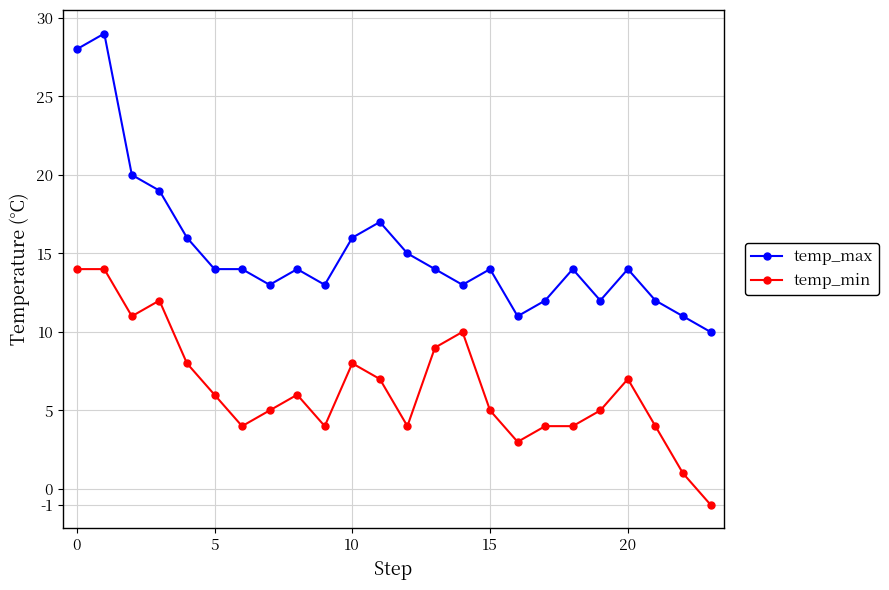

List the series in order of their overall mean, highest first.

temp_max, temp_min